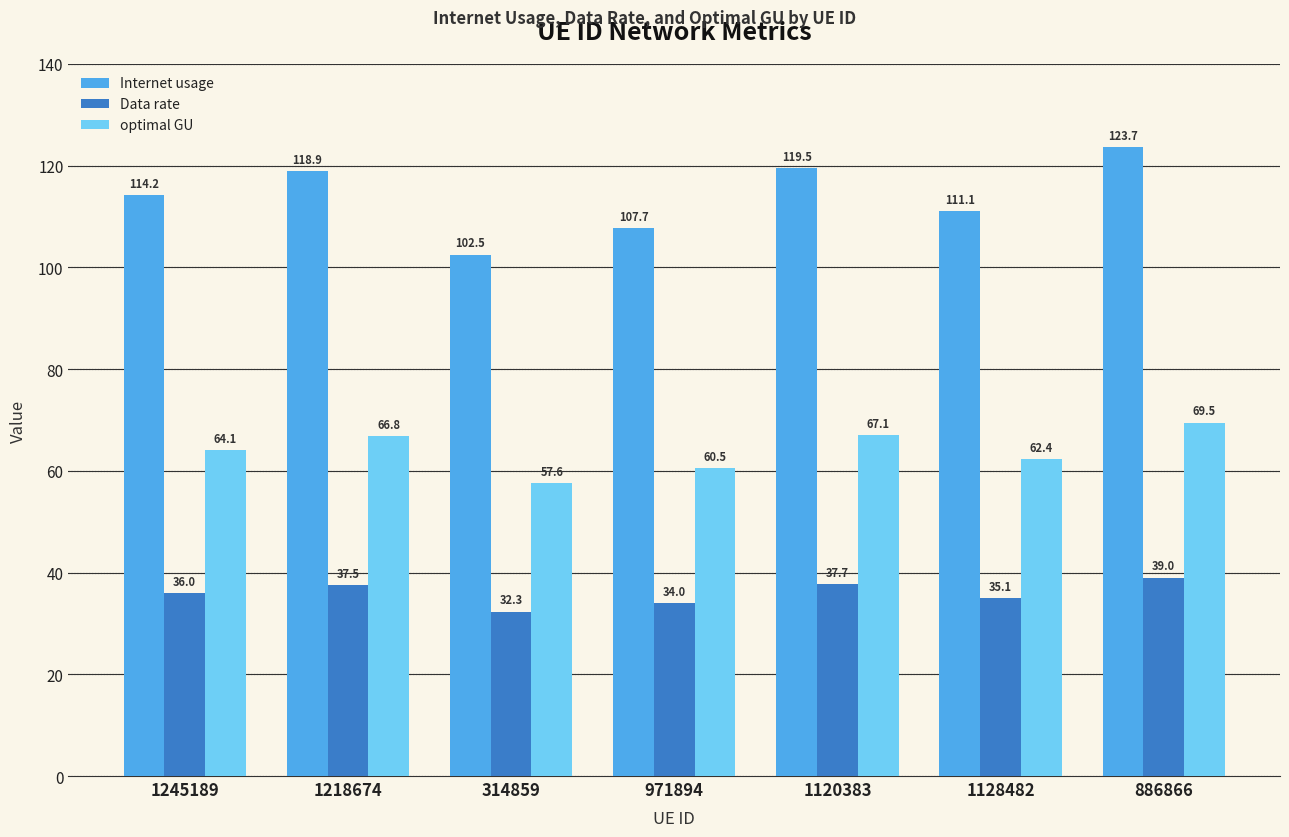

True or false: Data rate has a value of 22.2 at 971894.

False